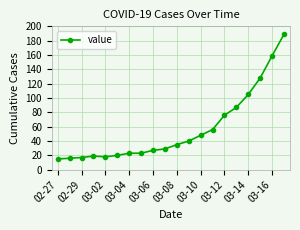

How many categories are shown in the chart?

20